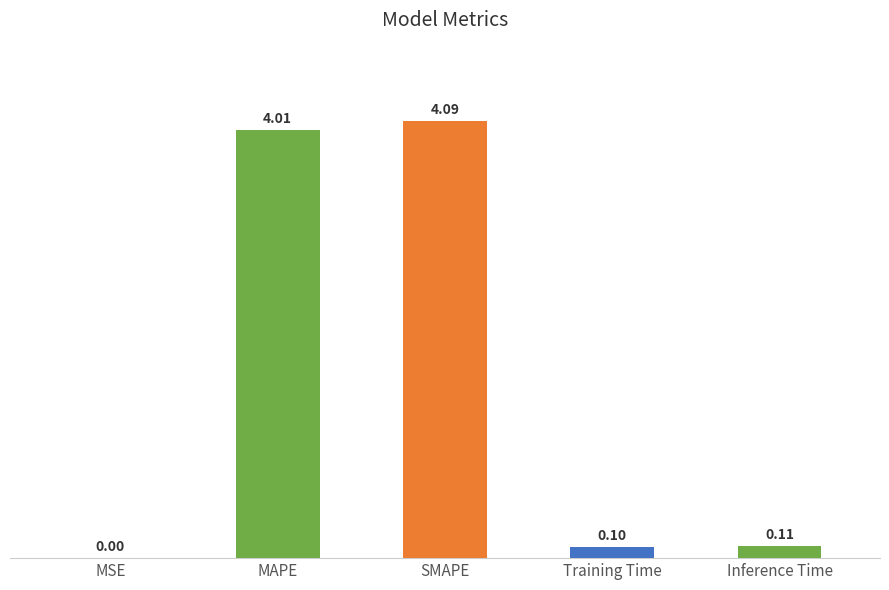

What is the sum of all values?

8.3